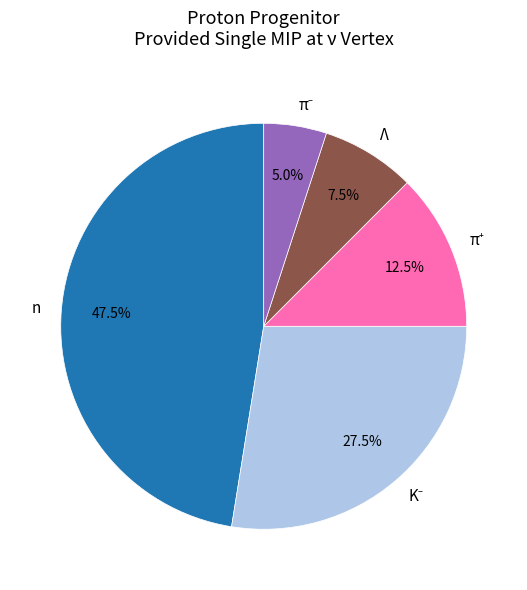

Does Λ represent more than half of the total?

No